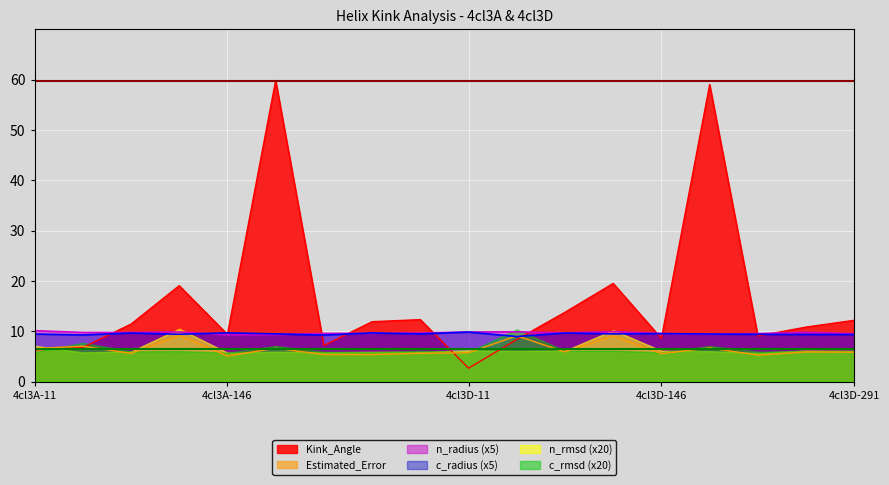

The c_rmsd (x20) series shows 5.9 at 4cl3A-11. True or false?

True